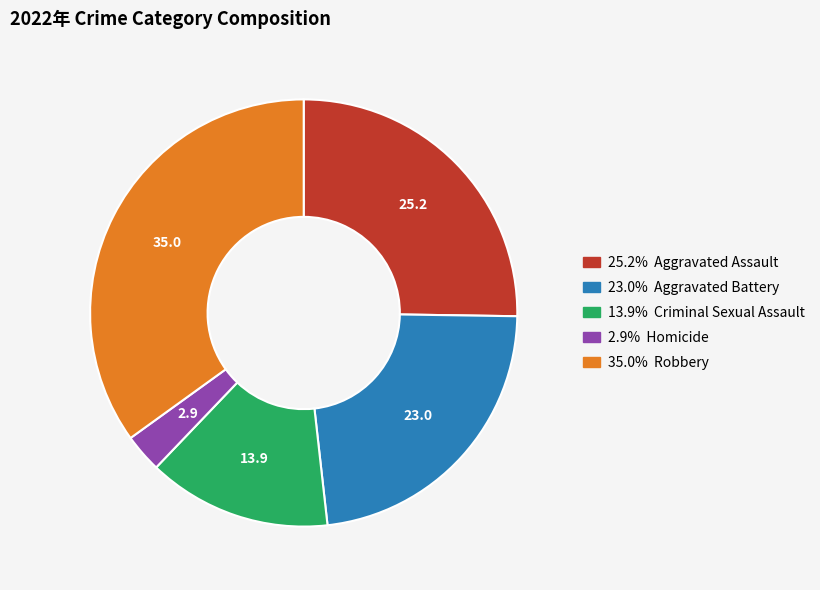

Is there any slice that represents more than half of the pie?

No